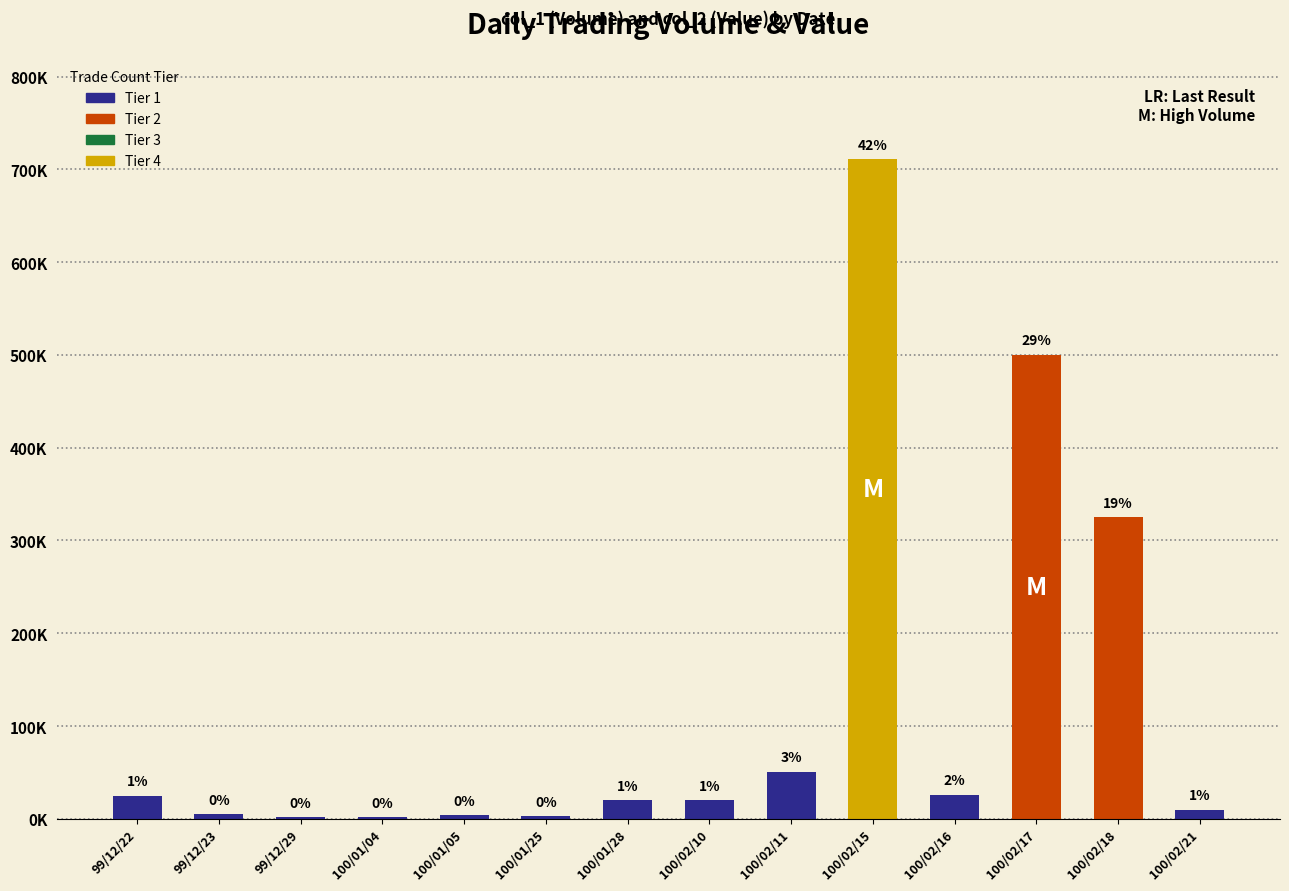

The chart shows a value of 710280 at 100/02/17. True or false?

False